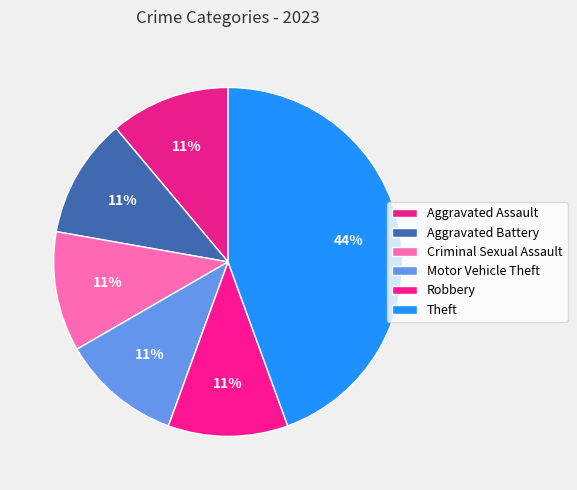

To the nearest percent, what is the combined percentage of Robbery and Motor Vehicle Theft?

22%